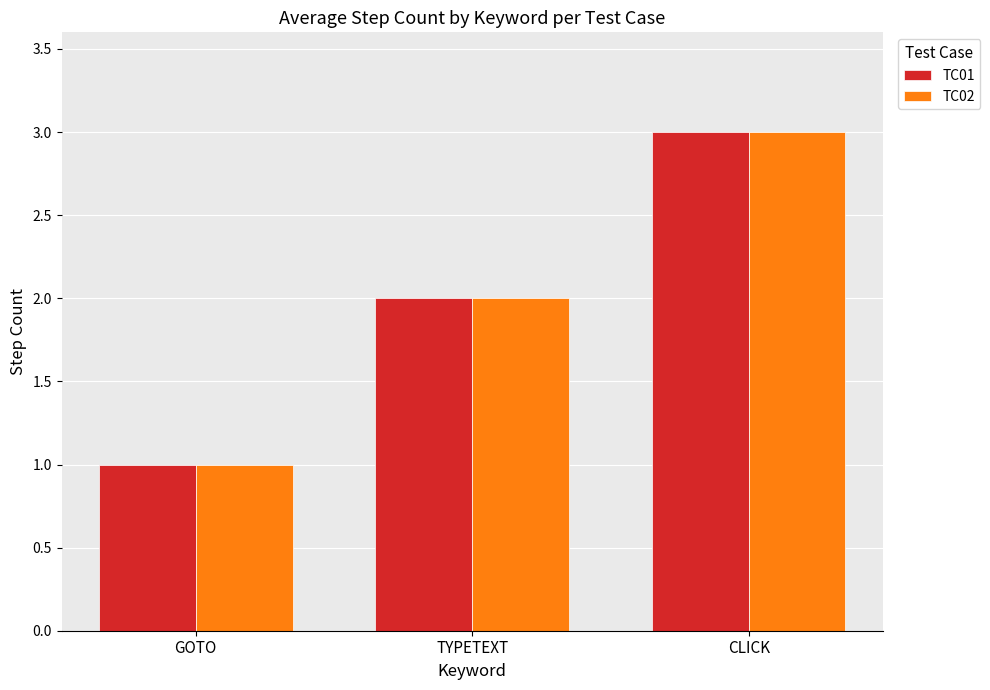

Which category has the highest value in the TC02 series?

CLICK